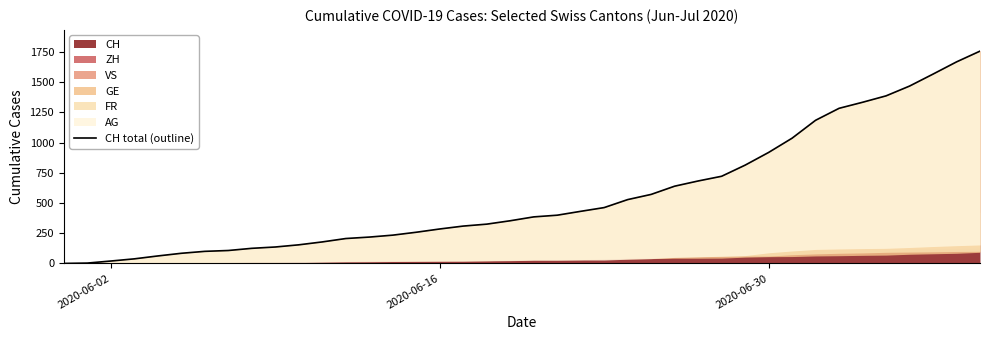

What is the highest value of the CH series?

1756